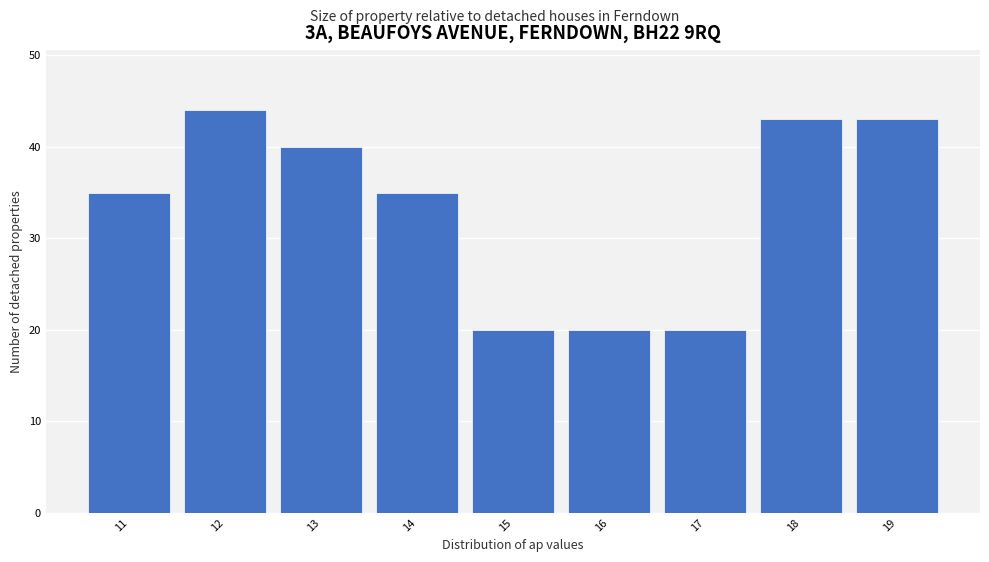

Reading right to left, transcribe all the data shown in this chart.

19=43	18=43	17=20	16=20	15=20	14=35	13=40	12=44	11=35